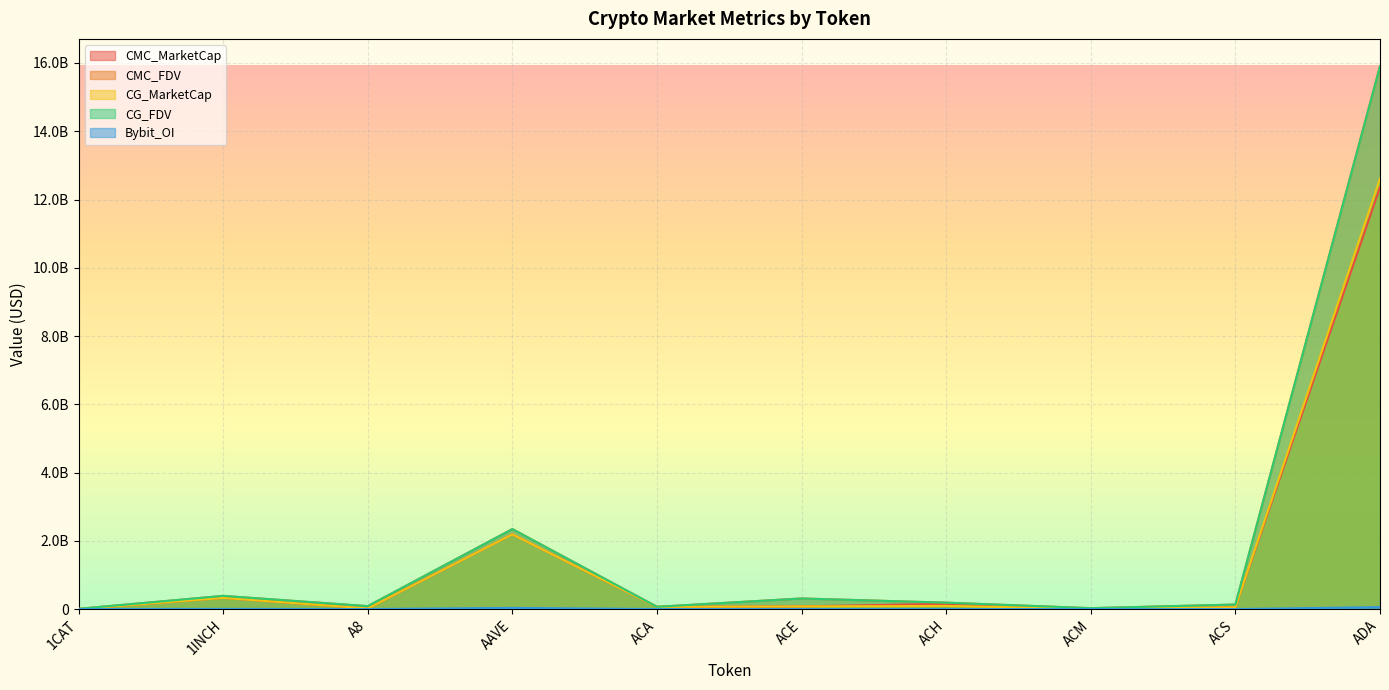

What is the label of the 5th point from the right?

ACE